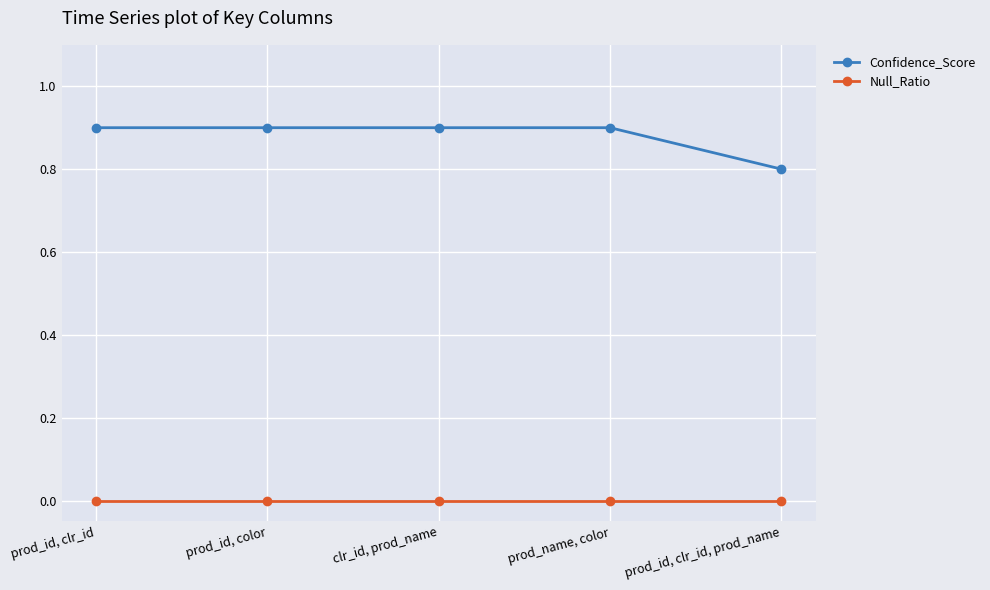

Which series has the largest total across all categories?

Confidence_Score